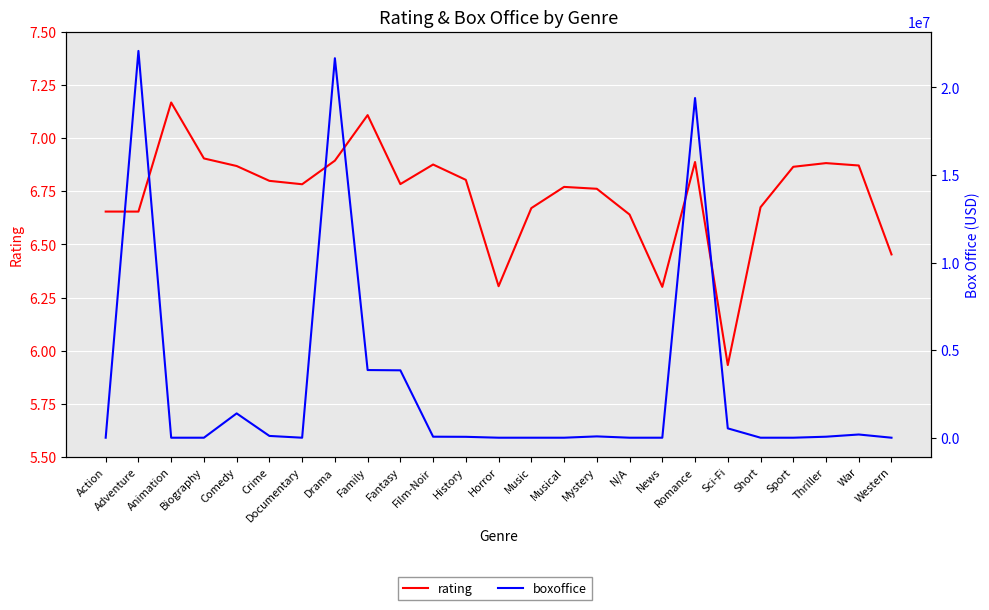

At which category does boxoffice reach its first local valley?

Documentary